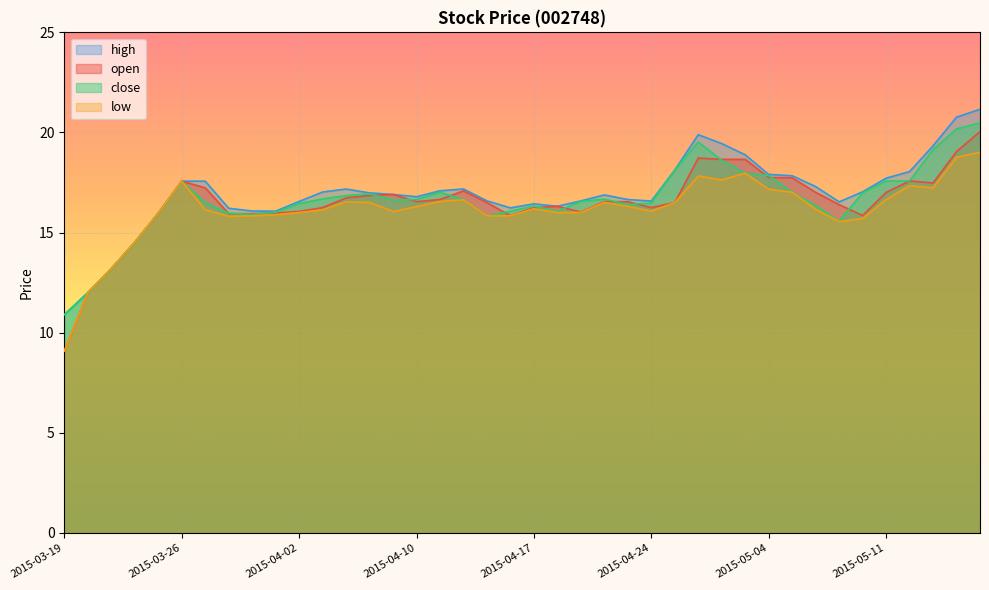

True or false: open and high cross at least once.

False